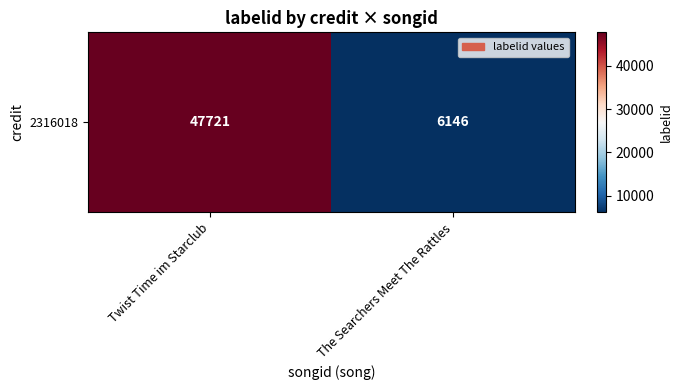

Which category has the lowest value across all series?

The Searchers Meet The Rattles